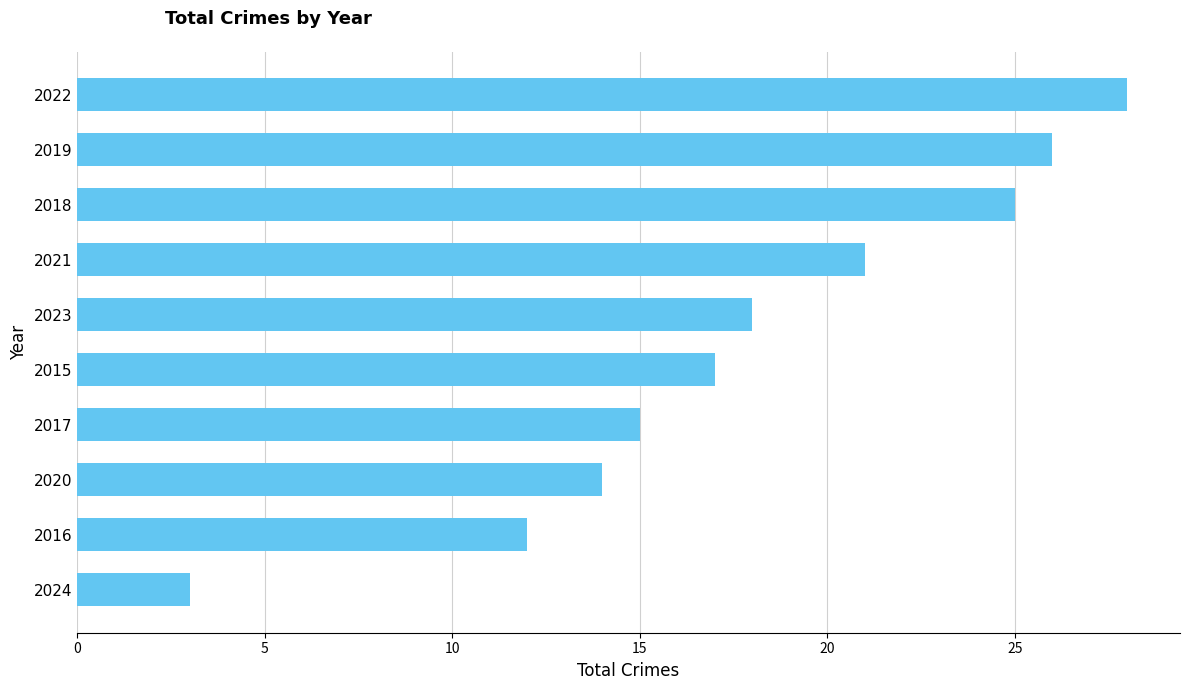

What is the approximate value at 2019?

26